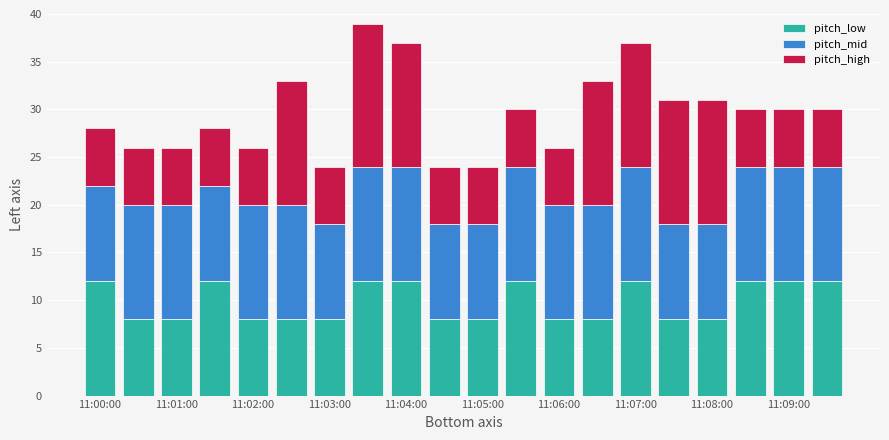

What is the difference between the second highest and minimum values in the pitch_low series?

4